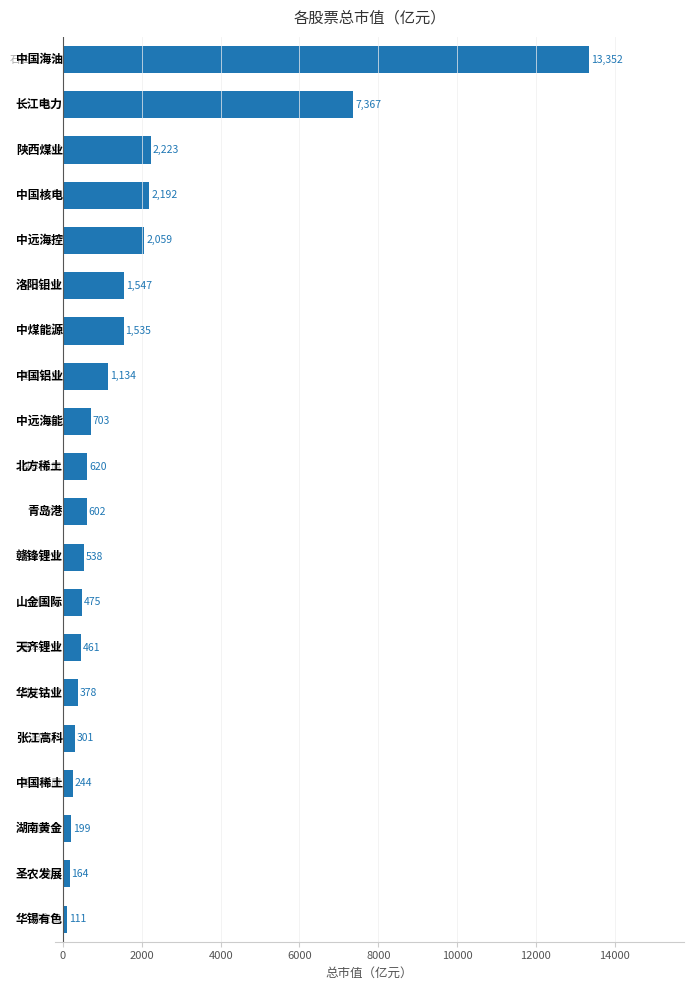

How many bars are there in total?

20